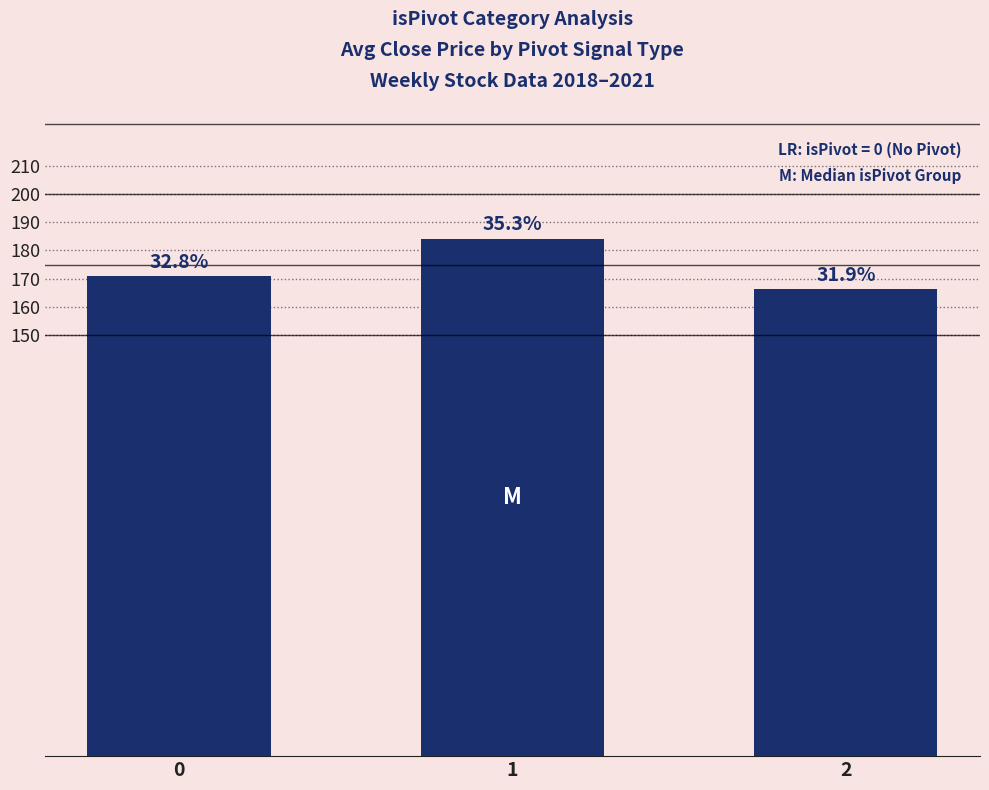

What is the change in value from 1 to 2?

-18.0